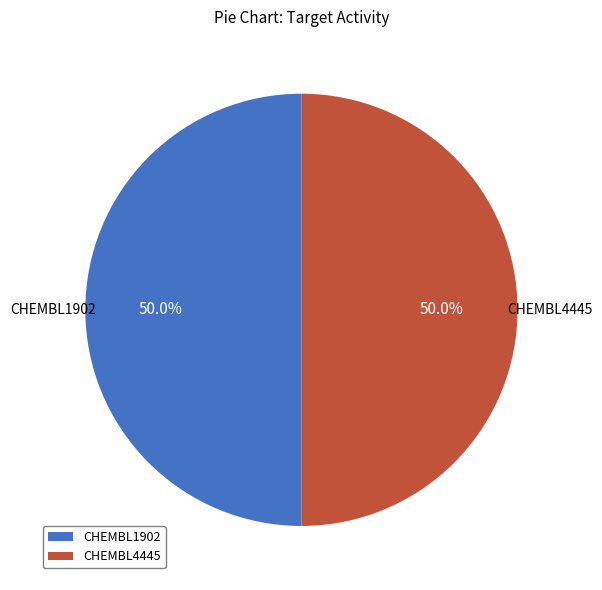

The CHEMBL4445 slice represents 50% of the pie. True or false?

True